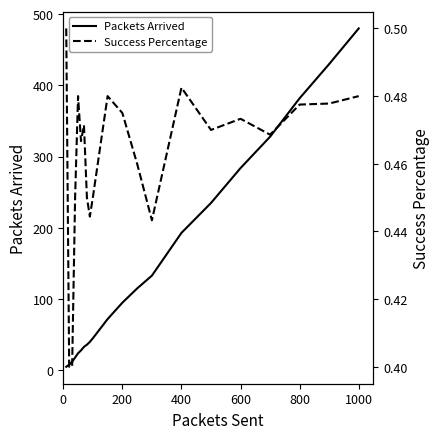

How many lines are shown in the chart?

2